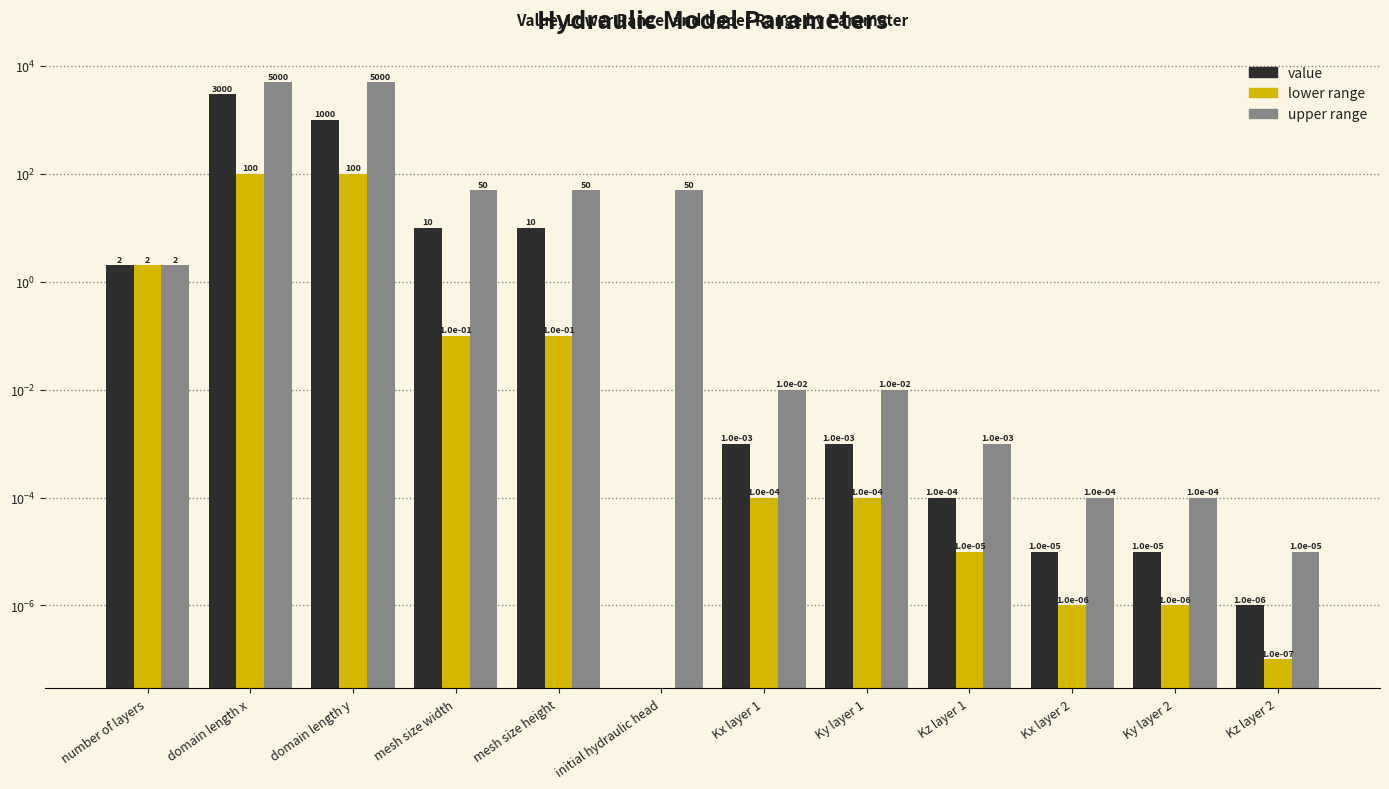

The value of value at Kx layer 2 is 0.0. True or false?

True